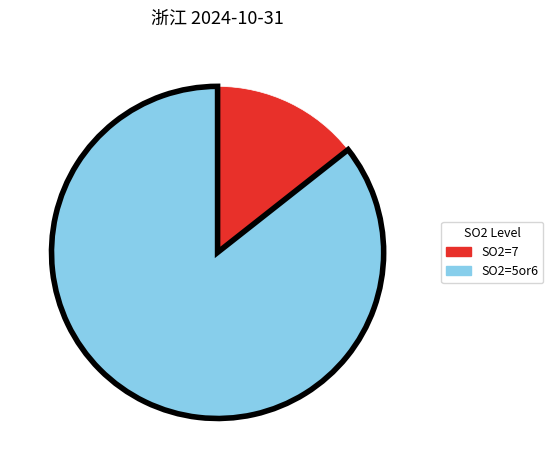

Does any single category account for the majority?

Yes